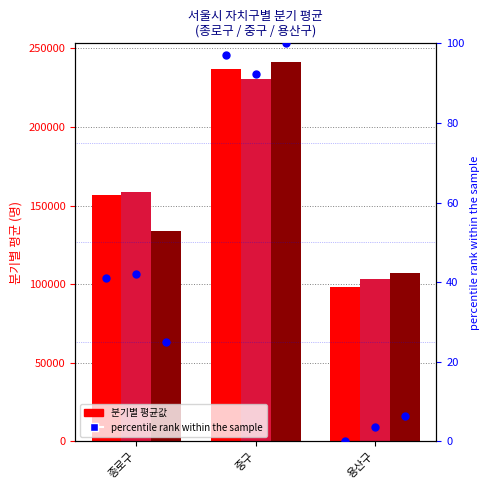

What is the total value across all series at 중구?

708339.4